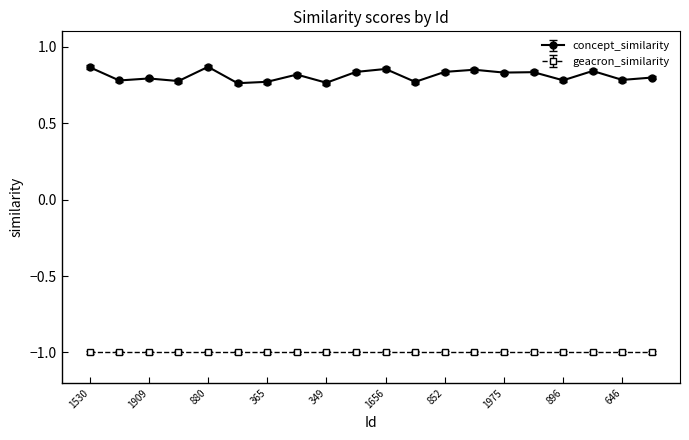

Which series has the largest range (max minus min)?

concept_similarity